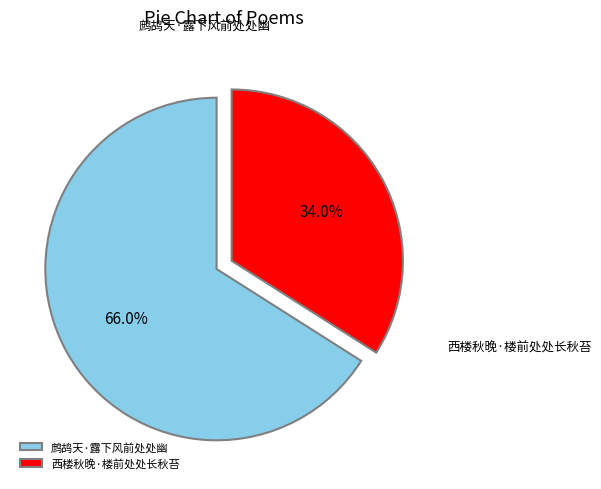

Is the sum of 鹧鸪天·露下风前处处幽 and 西楼秋晚·楼前处处长秋苔 greater than half?

Yes